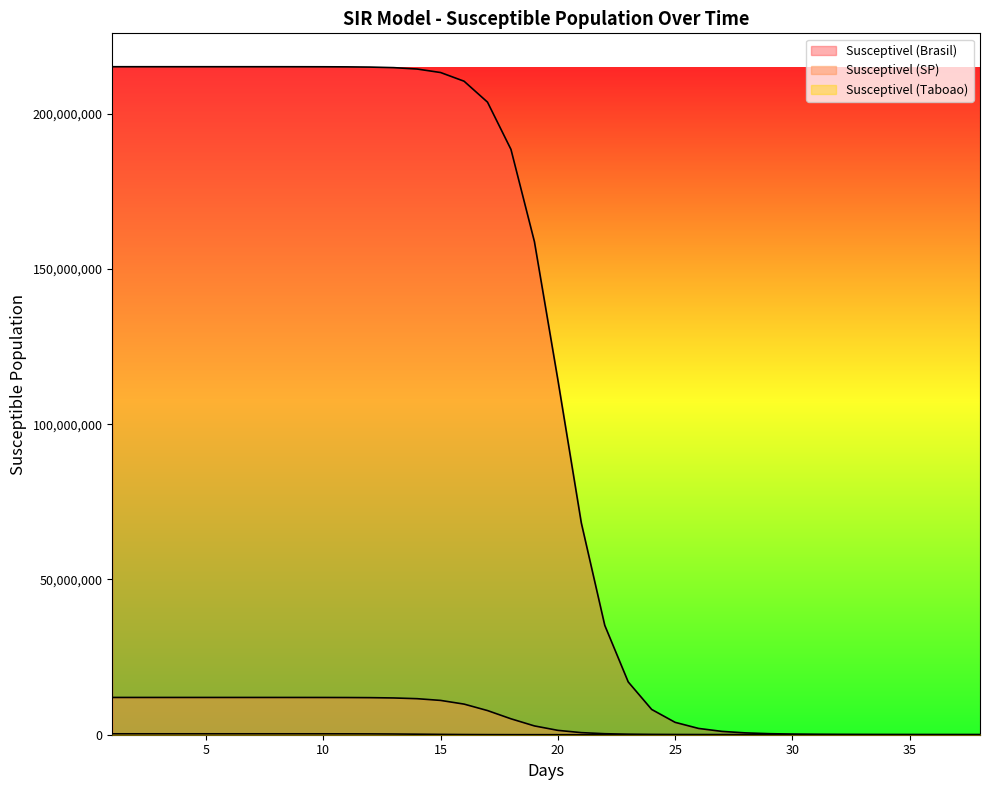

Reading right to left, what are all the values shown in this chart?

Susceptivel (Brasil): 38=9463	37=12700	36=17415	35=24441	34=35193	33=52021	32=79147	31=124199	30=201453	29=338469	28=590472	27=1071591	26=2025851	25=3988025	24=8139595	23=17000191	22=35218421	21=68202678	20=114288785	19=158794605	18=188499615	17=203717849	16=210461749	15=213256448	14=214382062	13=214830169	12=215007747	11=215078001	10=215105651	9=215116574	8=215120803	7=215122461	6=215123101	5=215123359	4=215123467	3=215123499	2=215123508	1=215123511
Susceptivel (SP): 38=278	37=355	36=463	35=616	34=836	33=1160	32=1651	31=2411	30=3618	29=5595	28=8935	27=14763	26=25303	25=45074	24=83601	23=161542	22=324515	21=672239	20=1405646	19=2834961	18=5127328	17=7777626	16=9860701	15=11048320	14=11604260	13=11840324	12=11936401	11=11974801	10=11990031	9=11996078	8=11998463	7=11999399	6=11999765	5=11999909	4=11999964	3=11999986	2=11999996	1=11999999
Susceptivel (Taboao): 38=3	37=4	36=5	35=6	34=8	33=10	32=13	31=18	30=25	29=36	28=52	27=78	26=120	25=190	24=311	23=528	22=930	21=1706	20=3259	19=6477	18=13320	17=27871	16=57164	15=107553	14=172257	13=228973	12=264003	11=281144	10=288574	9=291624	8=292847	7=293333	6=293526	5=293602	4=293632	3=293644	2=293649	1=293651